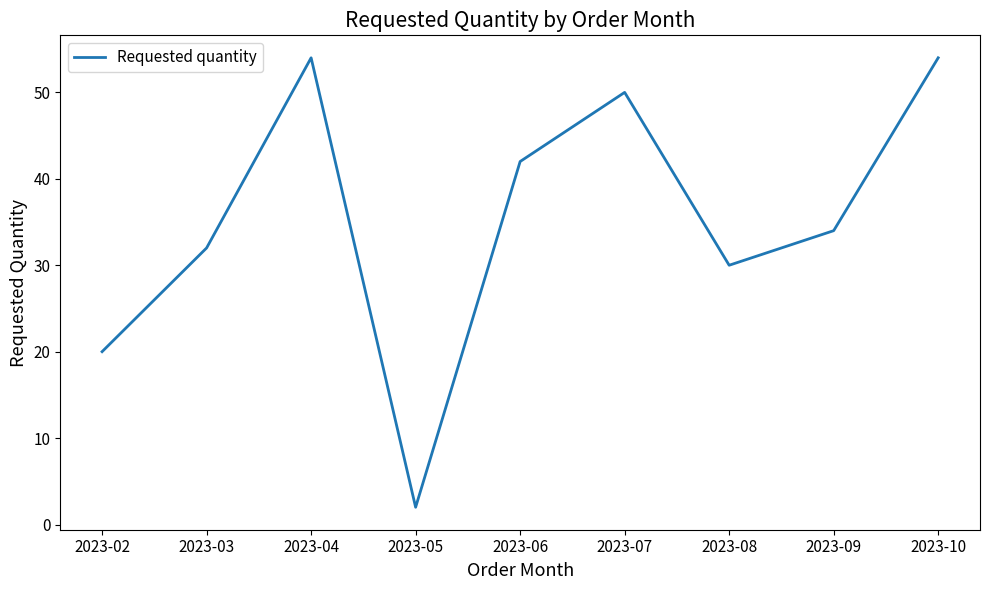

What is the difference between the second highest and second lowest values?

34